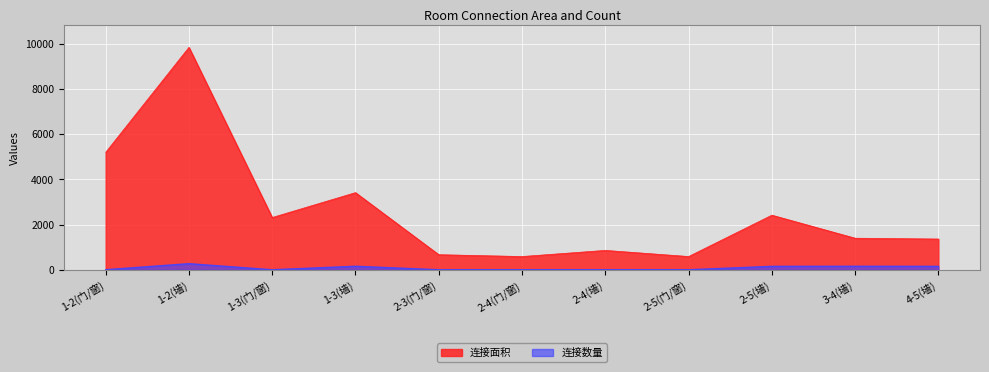

What is the lowest value of the 连接数量 series?

1